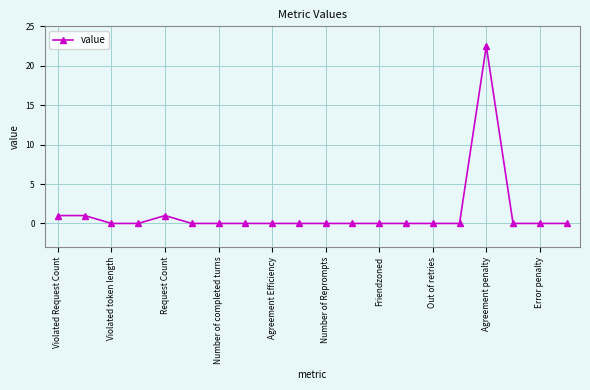

Does the chart have visible grid lines?

Yes